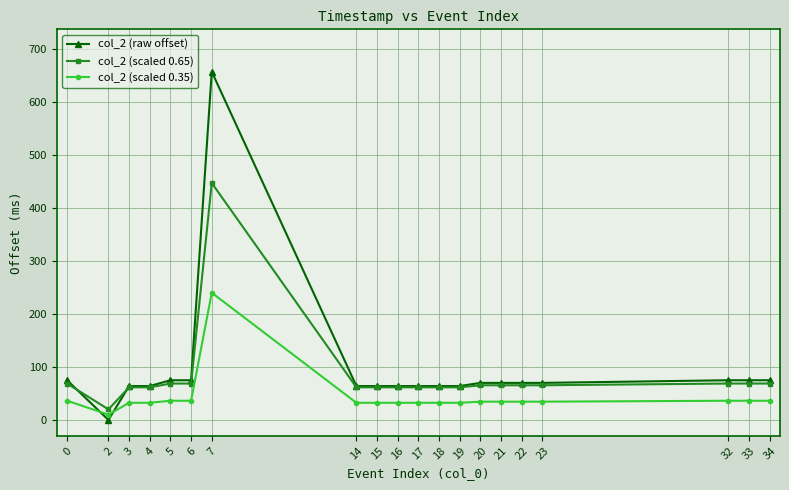

At which category is the sum across all series the highest?

7